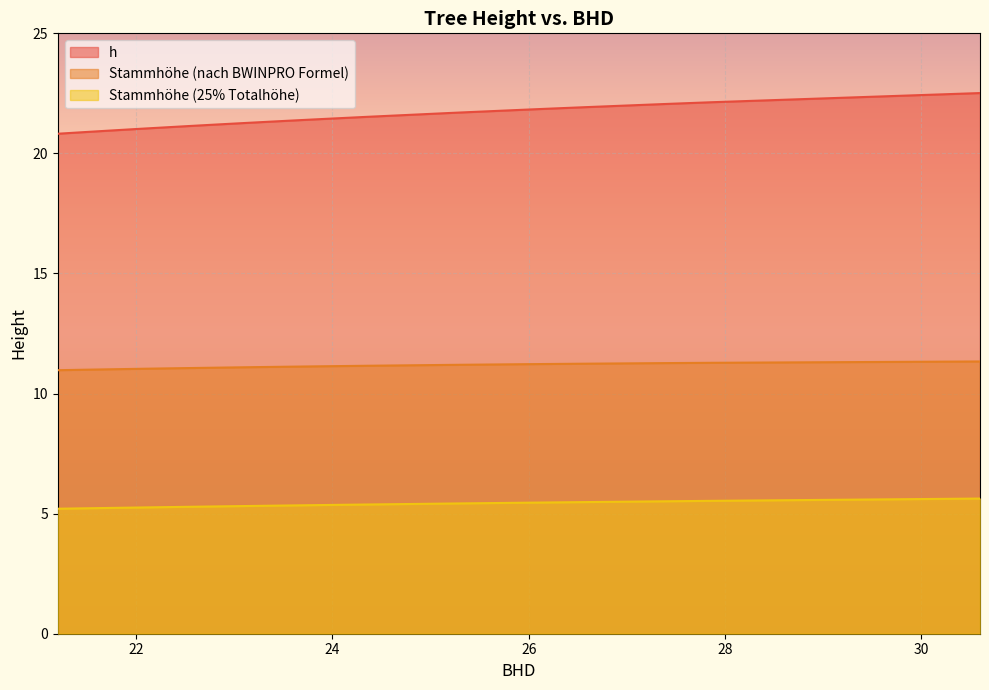

At which category is the sum across all series the highest?

30.6